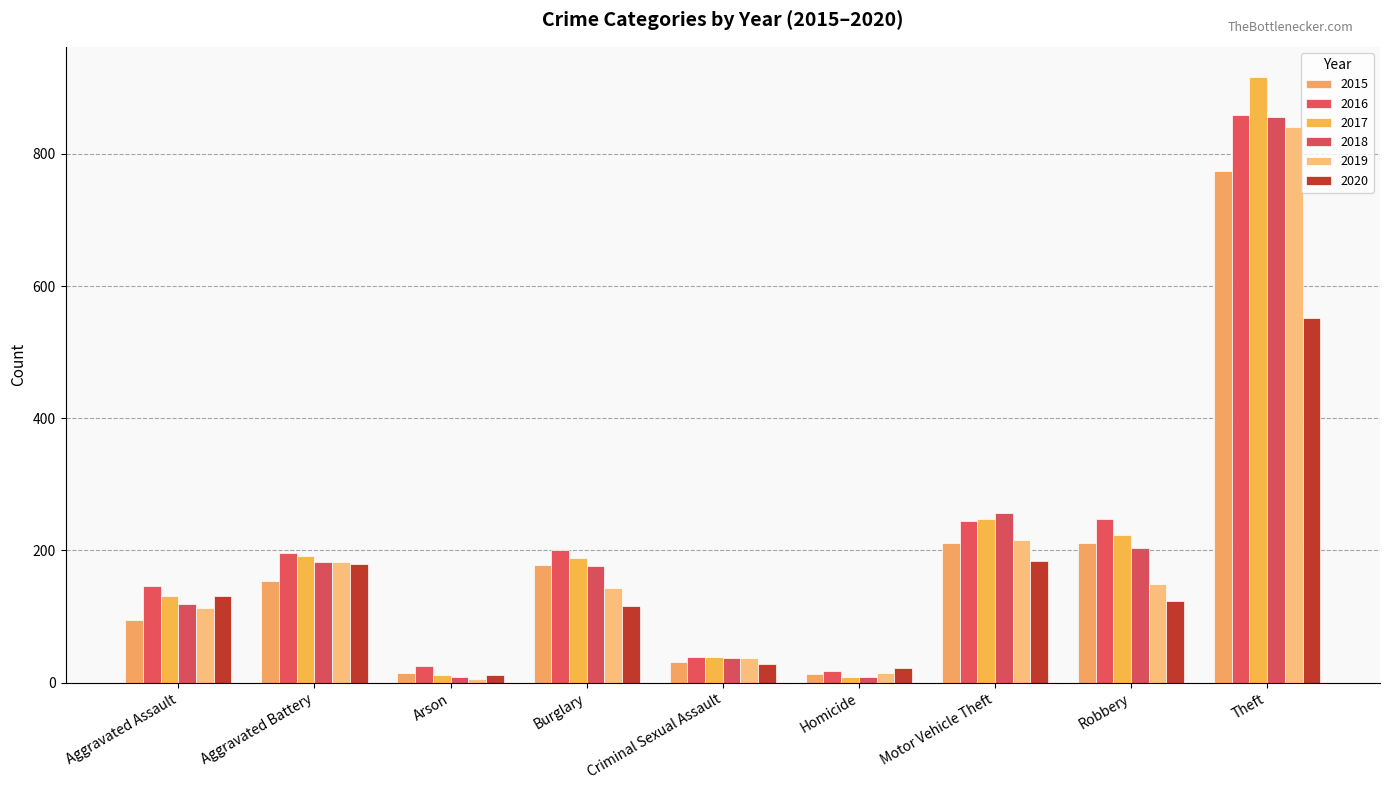

How many values in the 2016 series are below 196?

4